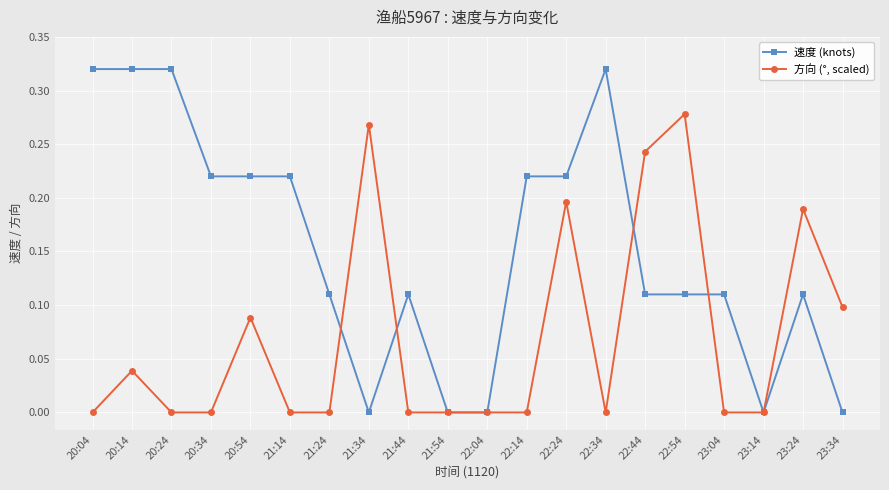

Which series changed the most between 20:24 and 22:04?

速度 (knots)